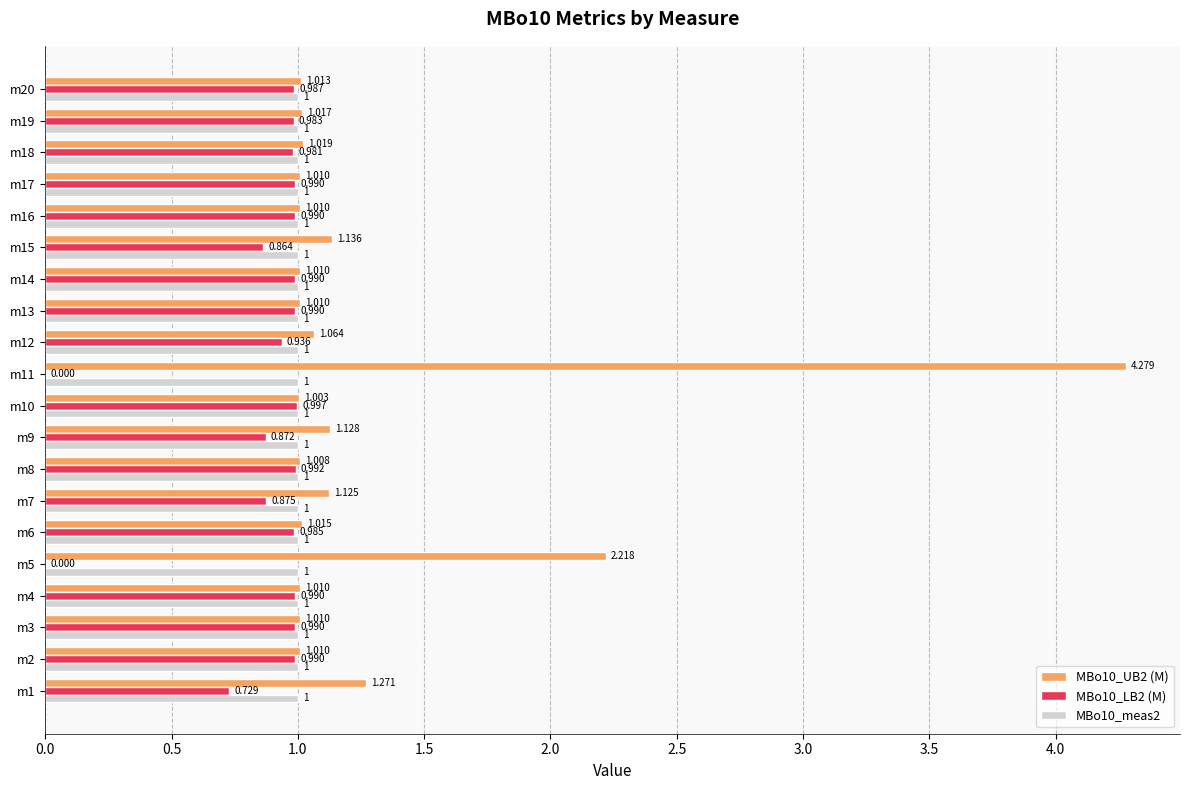

What is the maximum value for MBo10_UB2 (M)?

4.3